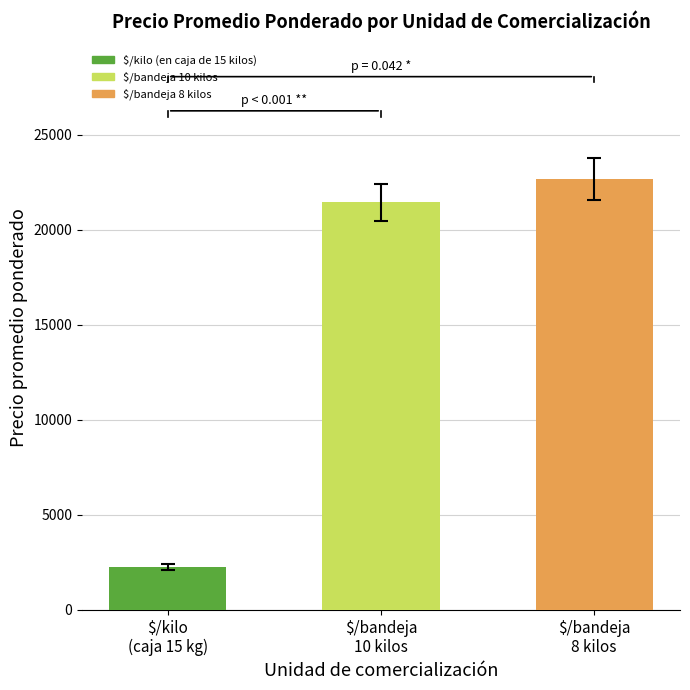

Where is the data nearest to the value 12460?

$/bandeja
10 kilos